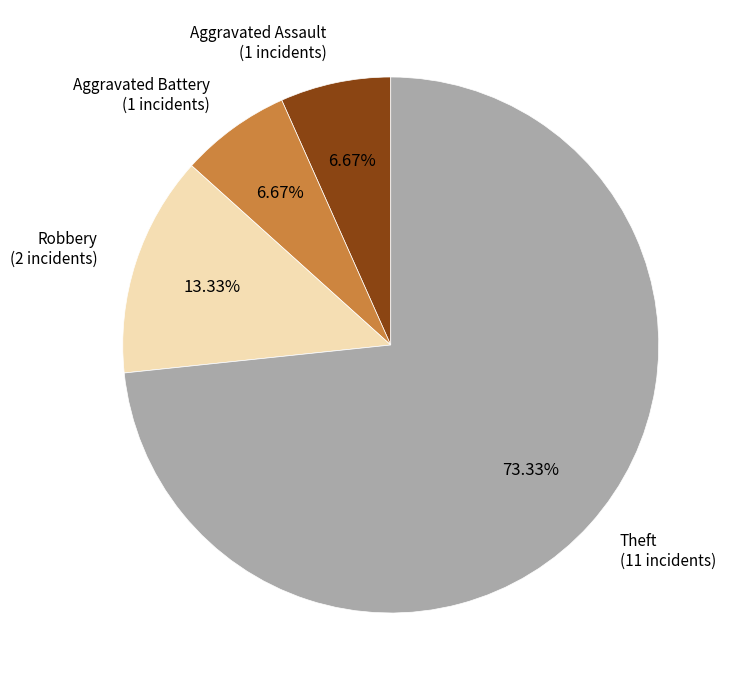

Is there a majority slice in this chart?

Yes